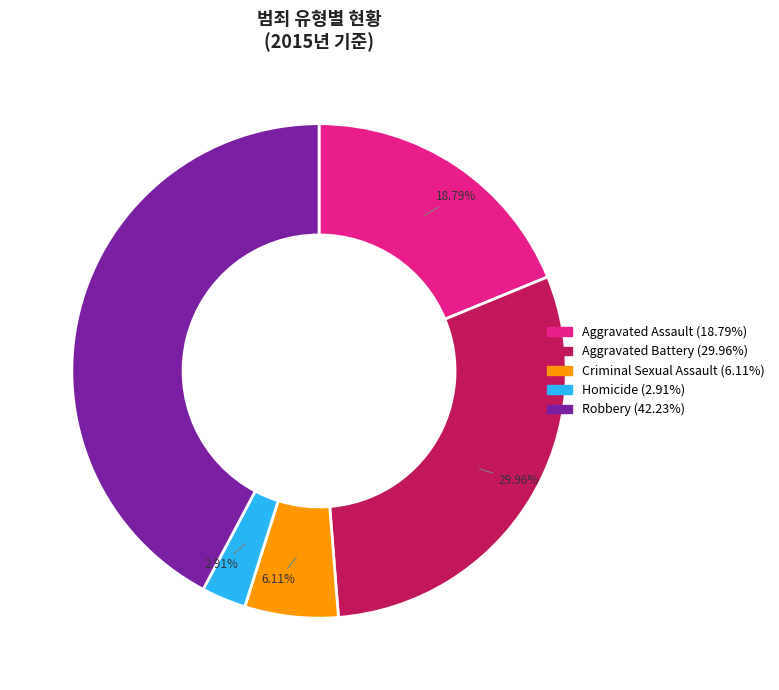

Is it true that Aggravated Assault is 19% of the pie?

True